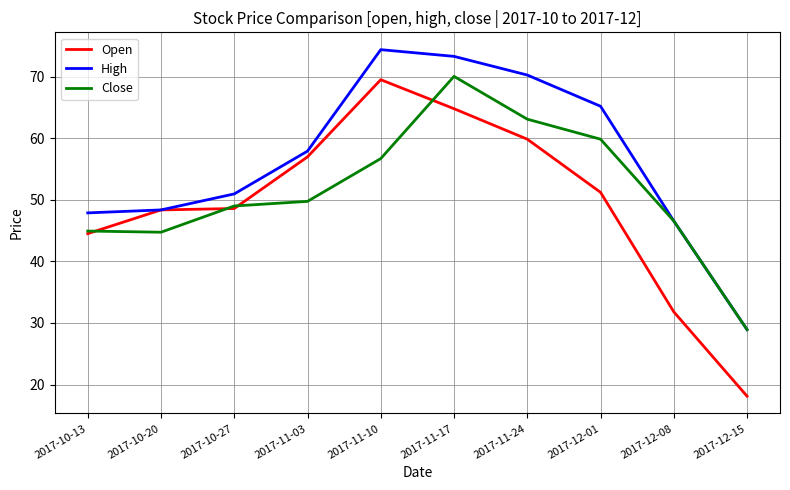

Where is Open nearest to the value 43?

2017-10-13